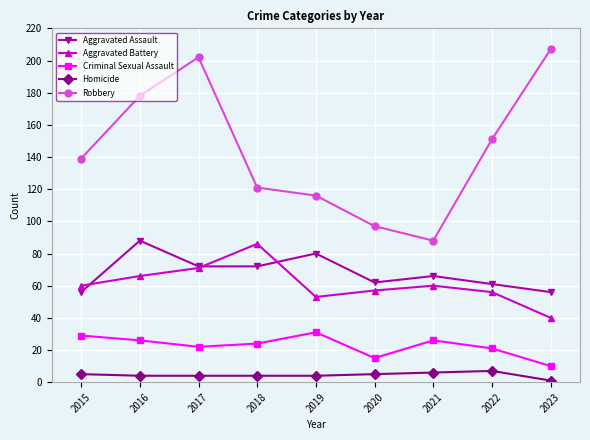

List the series in order of their peak value, highest first.

Robbery, Aggravated Assault, Aggravated Battery, Criminal Sexual Assault, Homicide